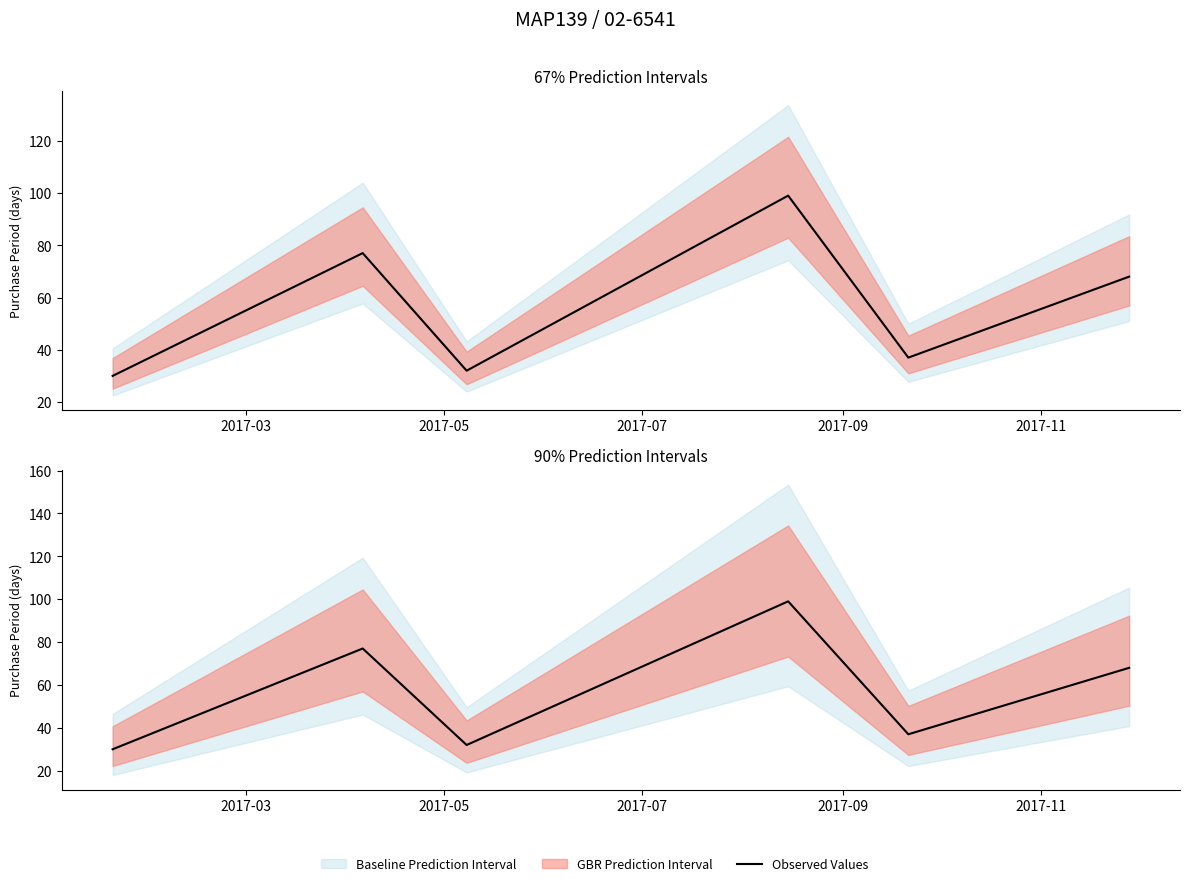

What is the average value?

57